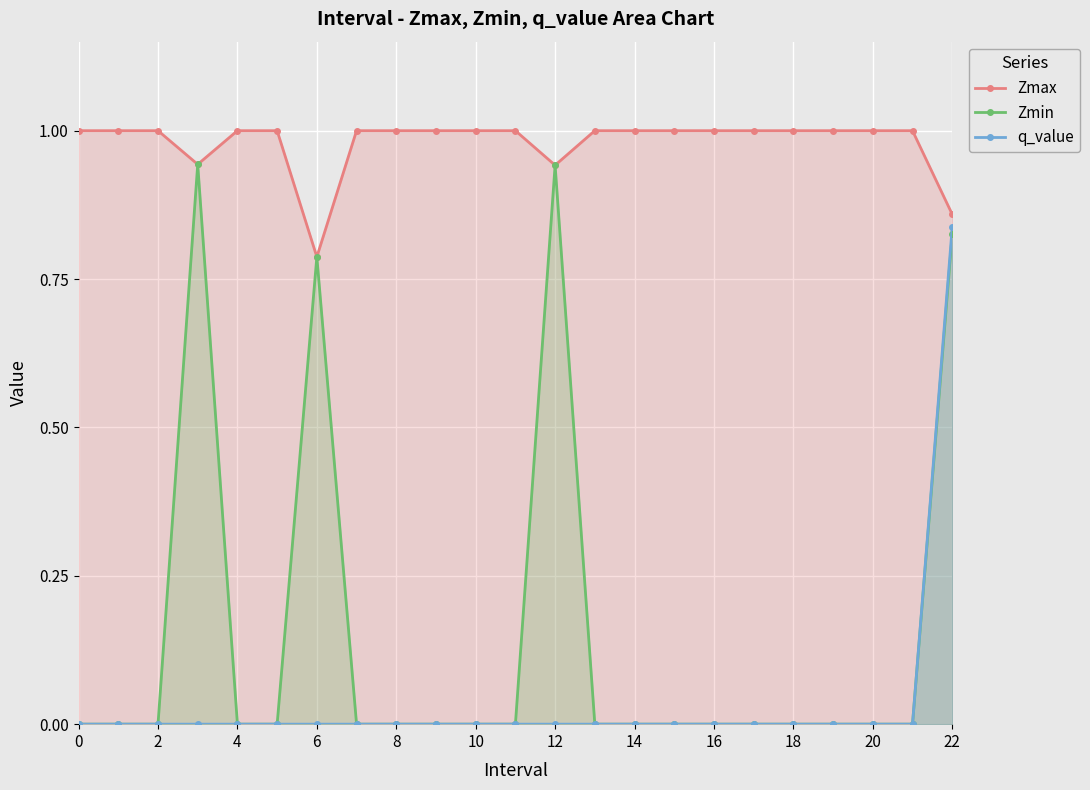

Rank the series by their maximum value, from lowest to highest.

q_value, Zmin, Zmax